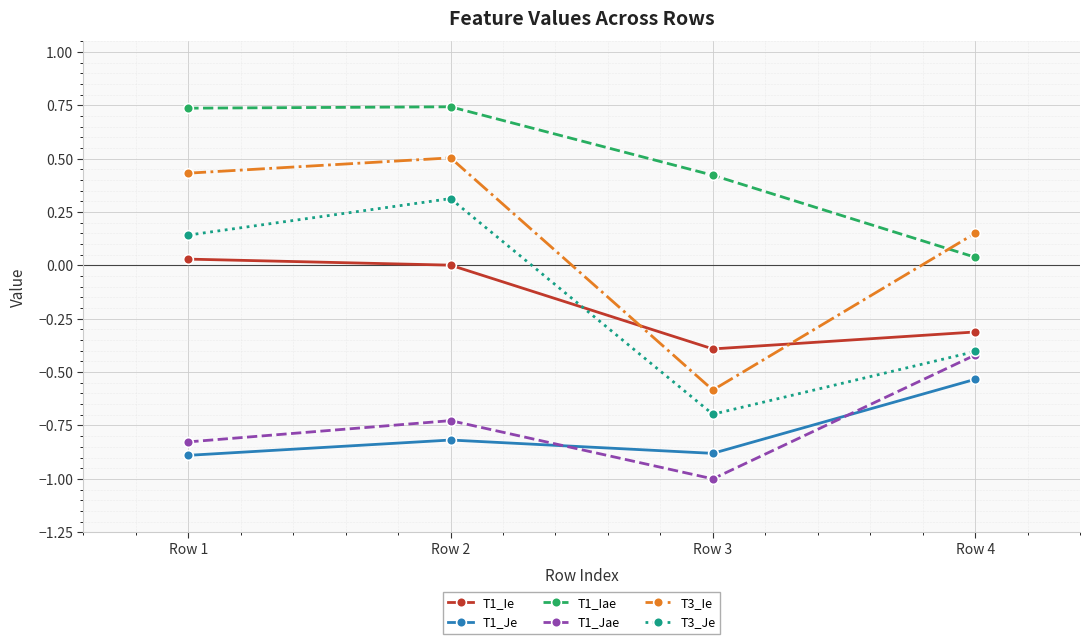

True or false: T1_Je has a value of -0.9 at Row 1.

True